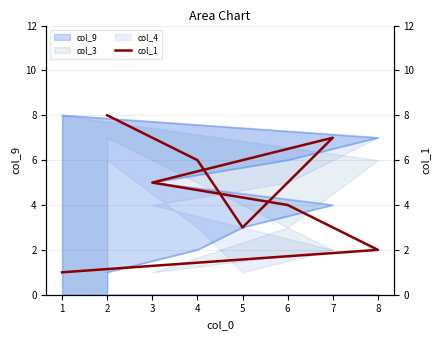

Is it true that the value at 2 is 4?

False